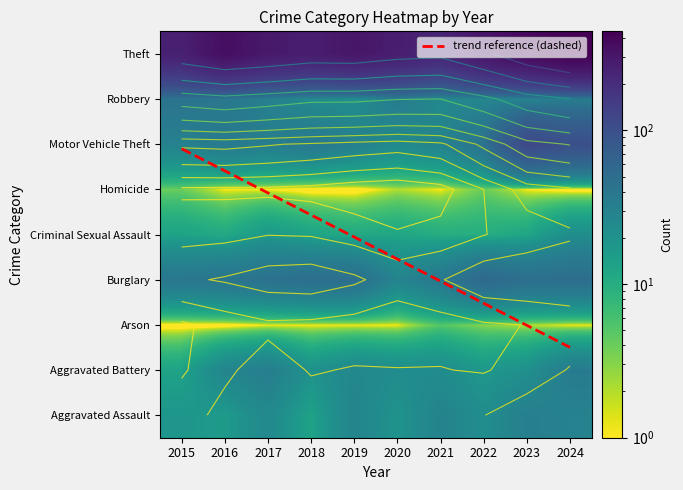

At which label does Homicide first exceed 1?

2015